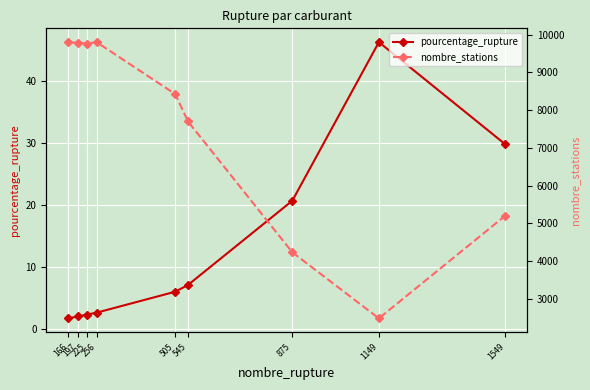

Reading right to left, extract all data points from this chart.

pourcentage_rupture: 29.7	46.2	20.6	7.1	6.0	2.6	2.3	2.0	1.7
nombre_stations: 5208.0	2486.0	4237.0	7705.0	8427.0	9804.0	9768.0	9784.0	9804.0